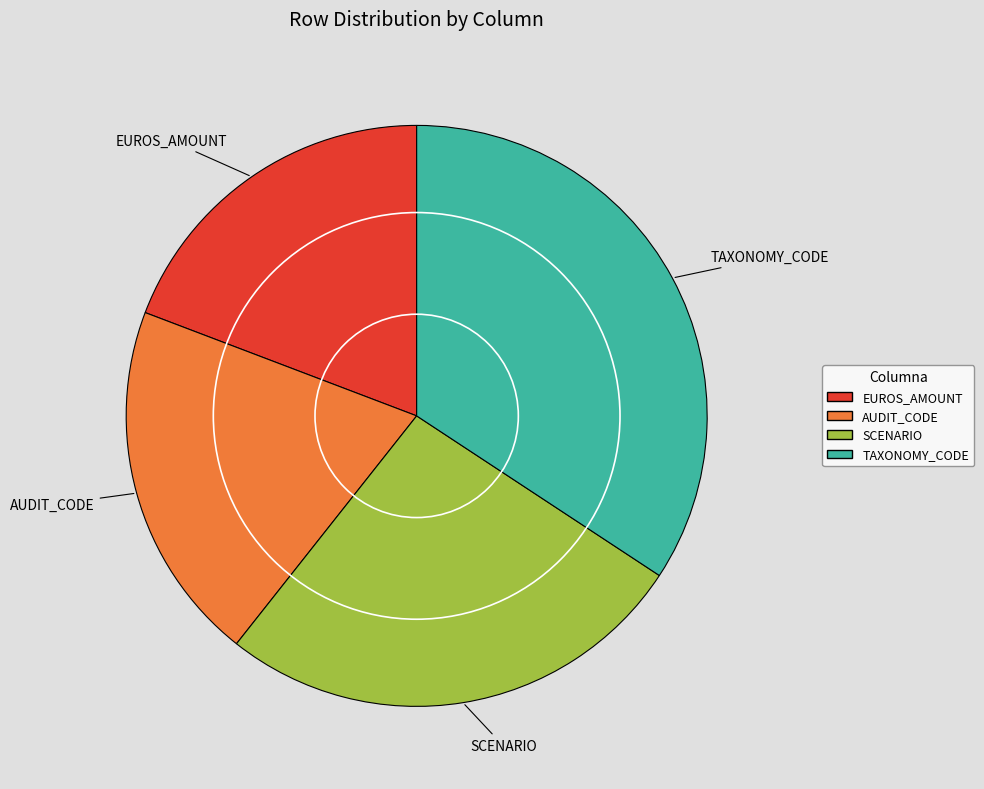

Is the sum of TAXONOMY_CODE and SCENARIO greater than half?

Yes